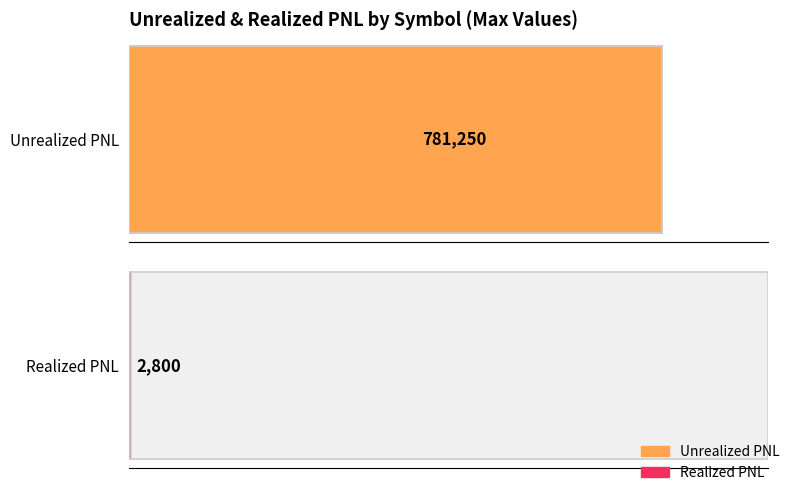

What is the greatest value displayed?

781250.0